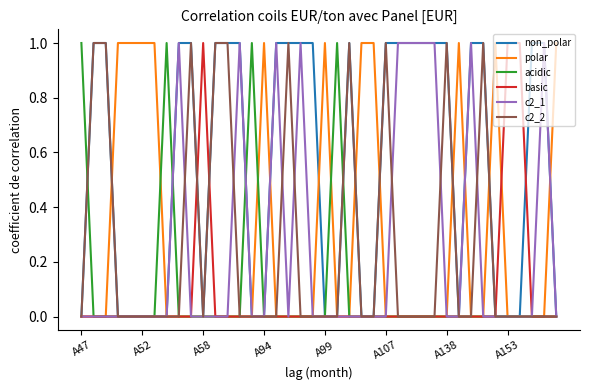

How many interior local valleys does the c2_1 series have?

1